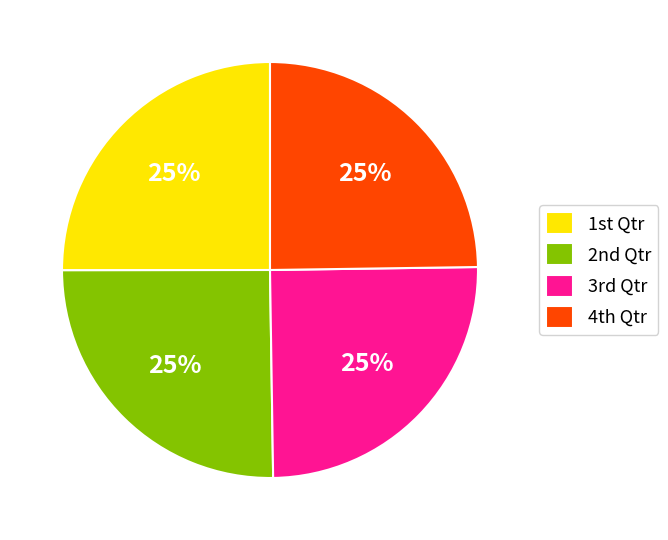

How many segments does this pie chart have?

4